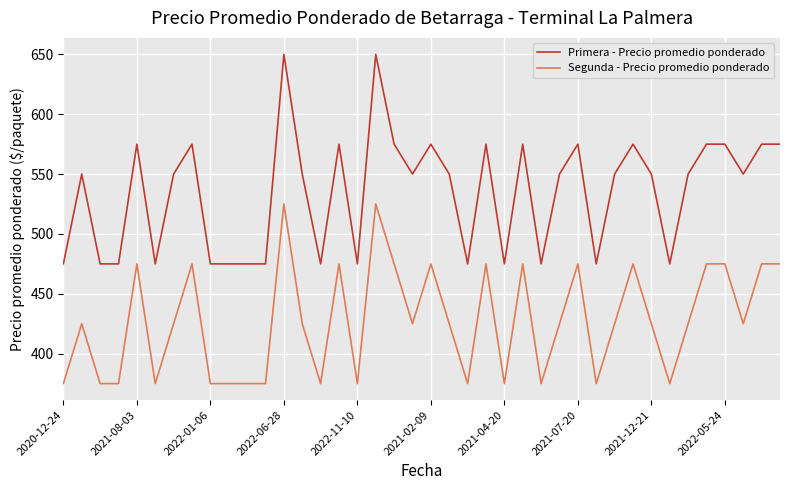

Which series has the largest range (max minus min)?

Primera - Precio promedio ponderado